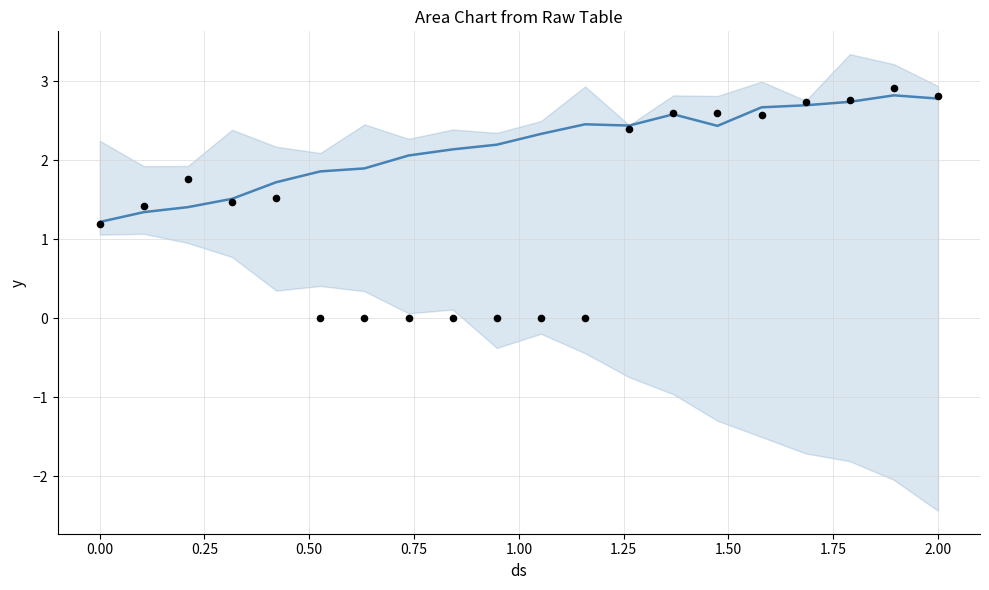

Which series contains the highest Y value?

observed